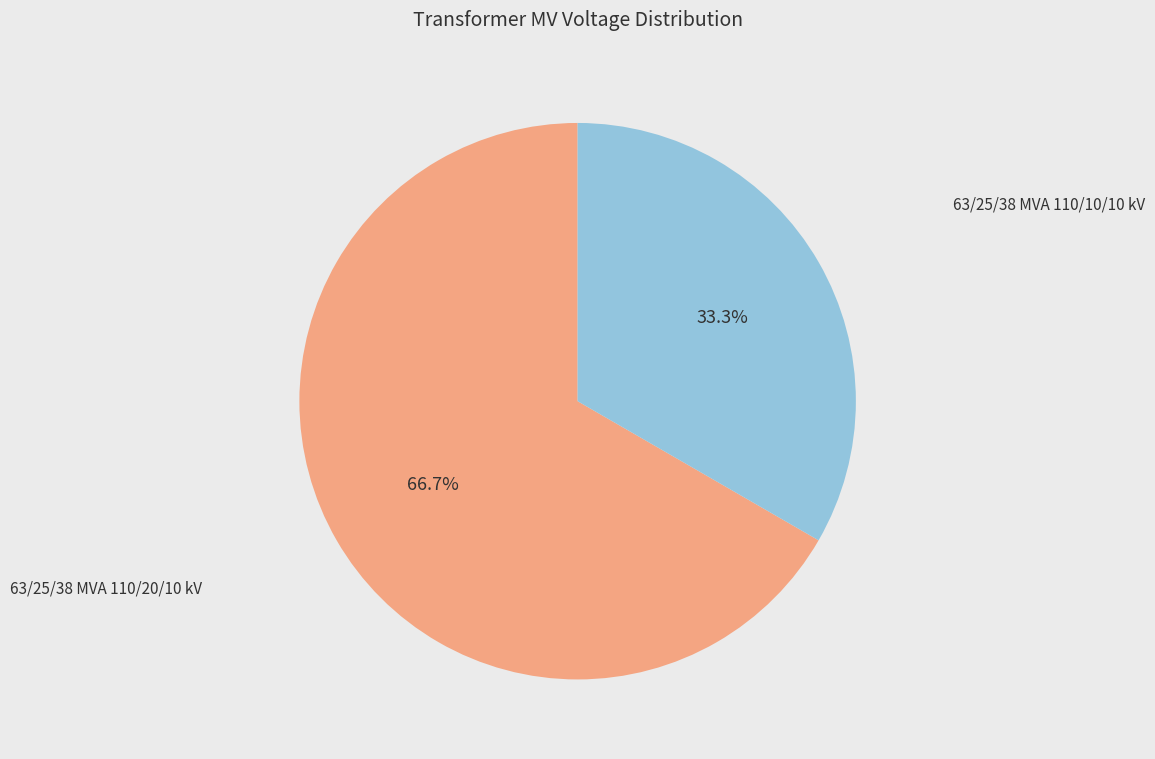

Is there any slice that represents more than half of the pie?

Yes